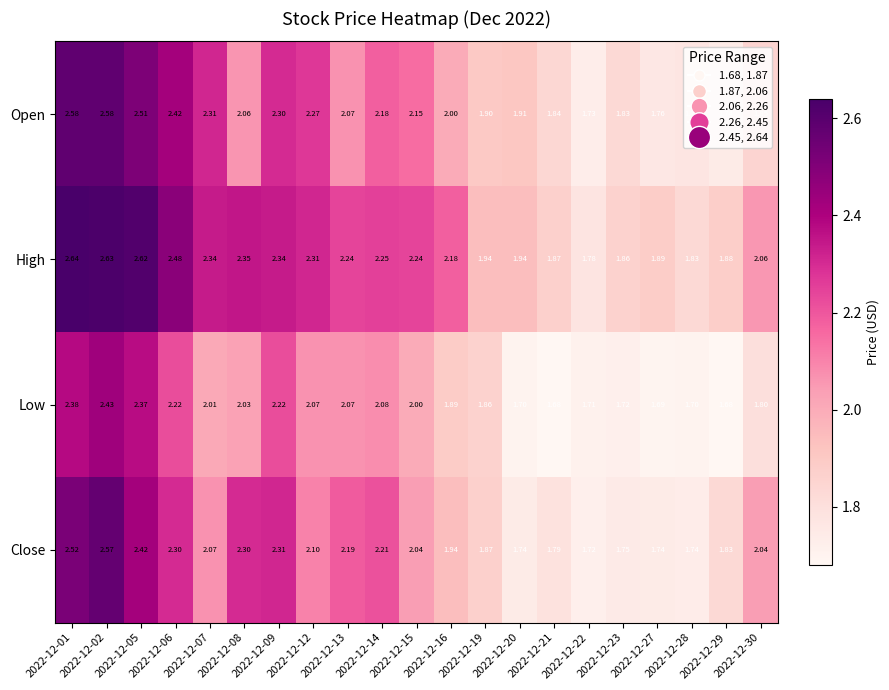

How many values in the Close series exceed 2?

12